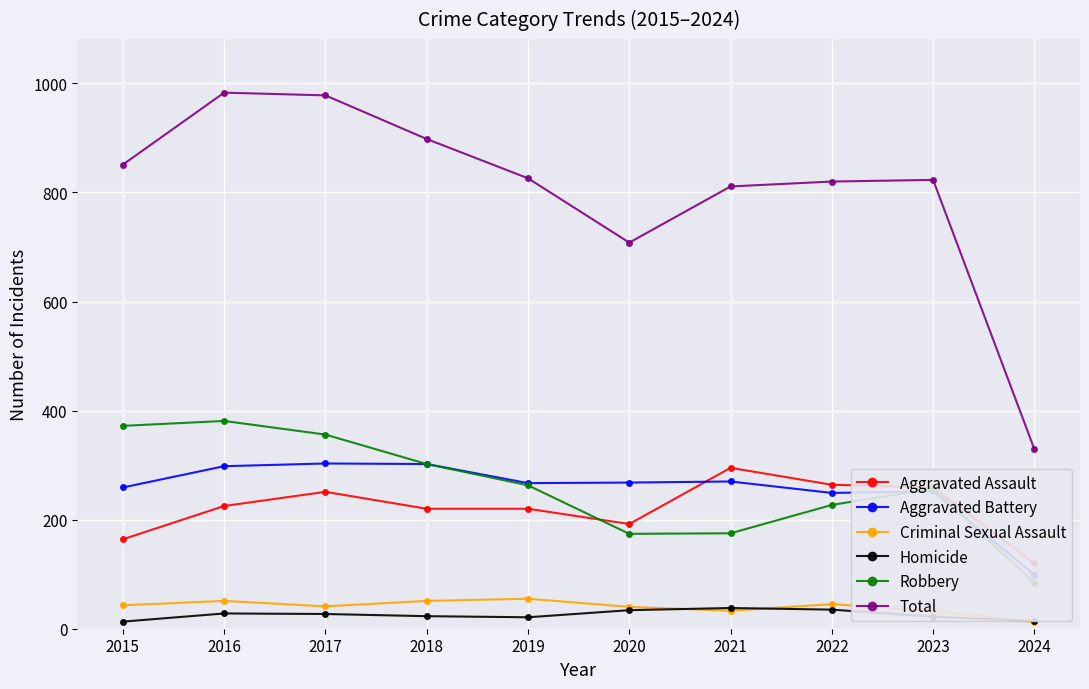

What value does the Criminal Sexual Assault series have at 2024?

12